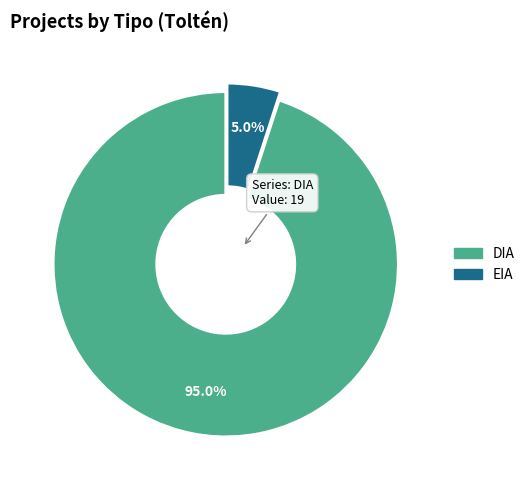

What is the ratio of the value at DIA to the value at EIA?

19.0